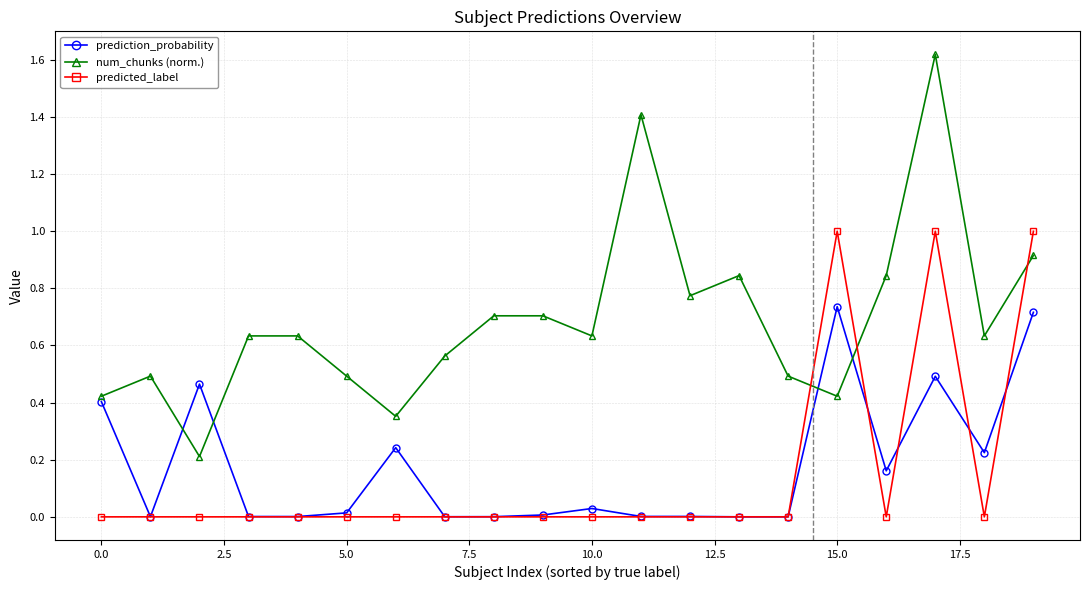

True or false: predicted_label and num_chunks (norm.) cross at least once.

True